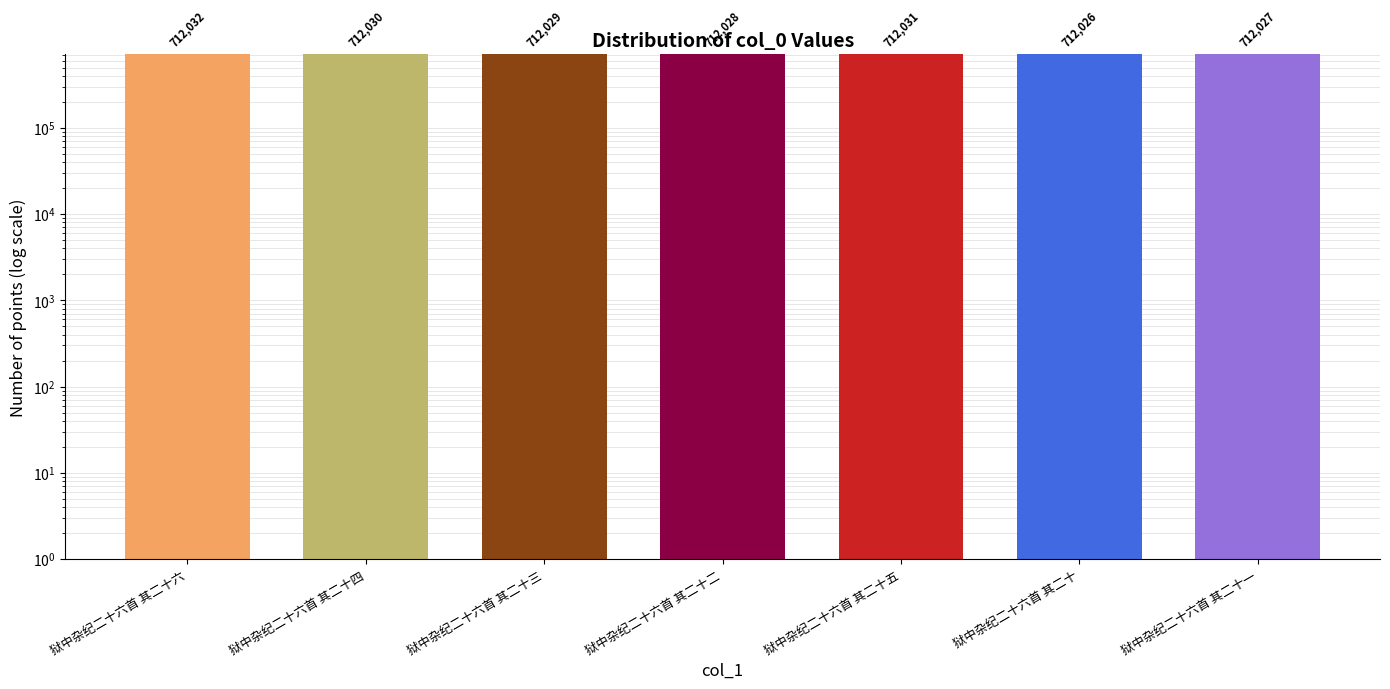

What position from the right is 狱中杂纪二十六首 其二十二?

4